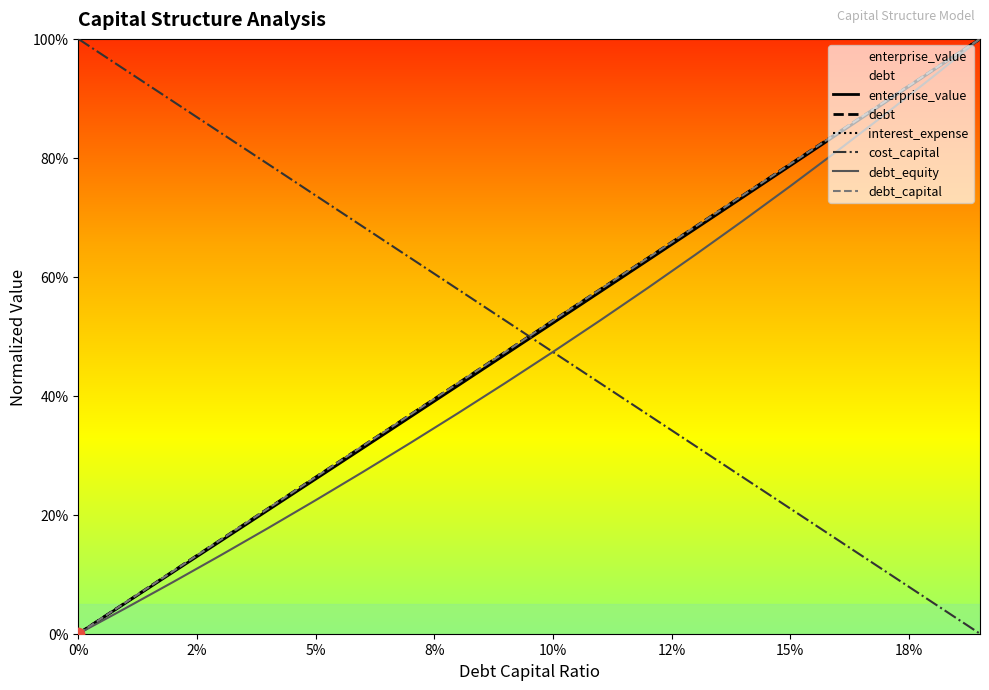

What are all the series names shown in the legend?

enterprise_value, debt, interest_expense, cost_capital, debt_equity, debt_capital